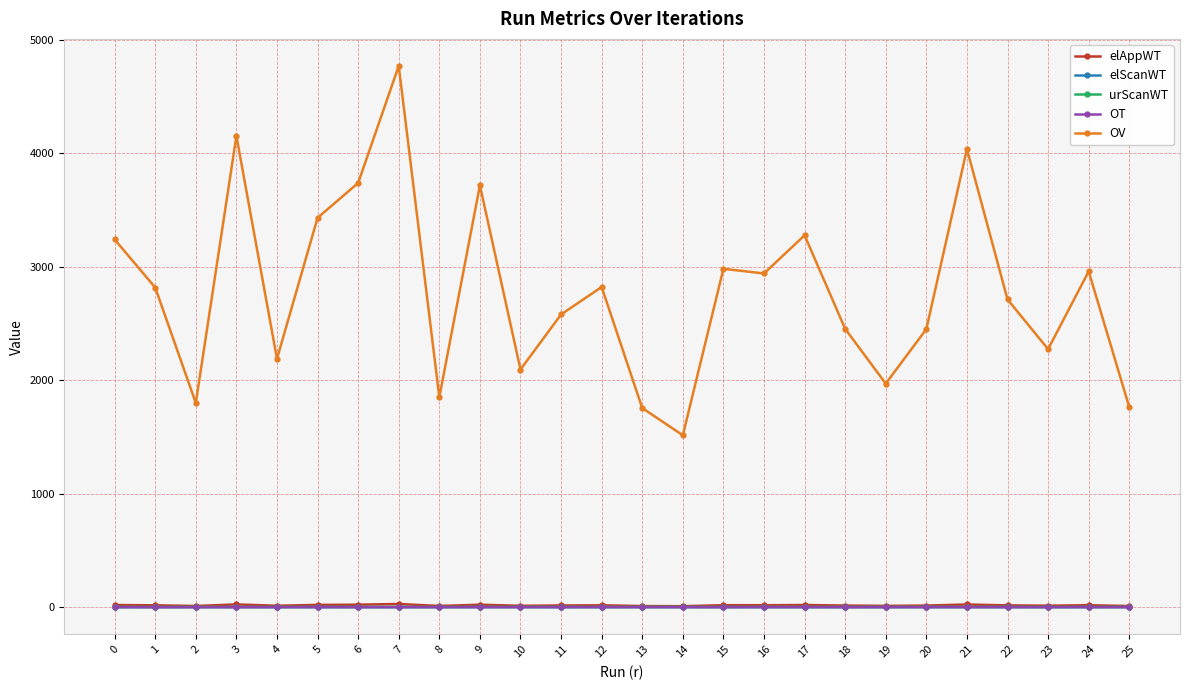

What is the maximum value shown in the chart?

4767.5